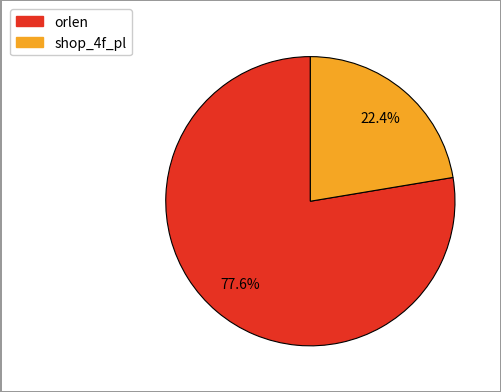

How many segments does this pie chart have?

2